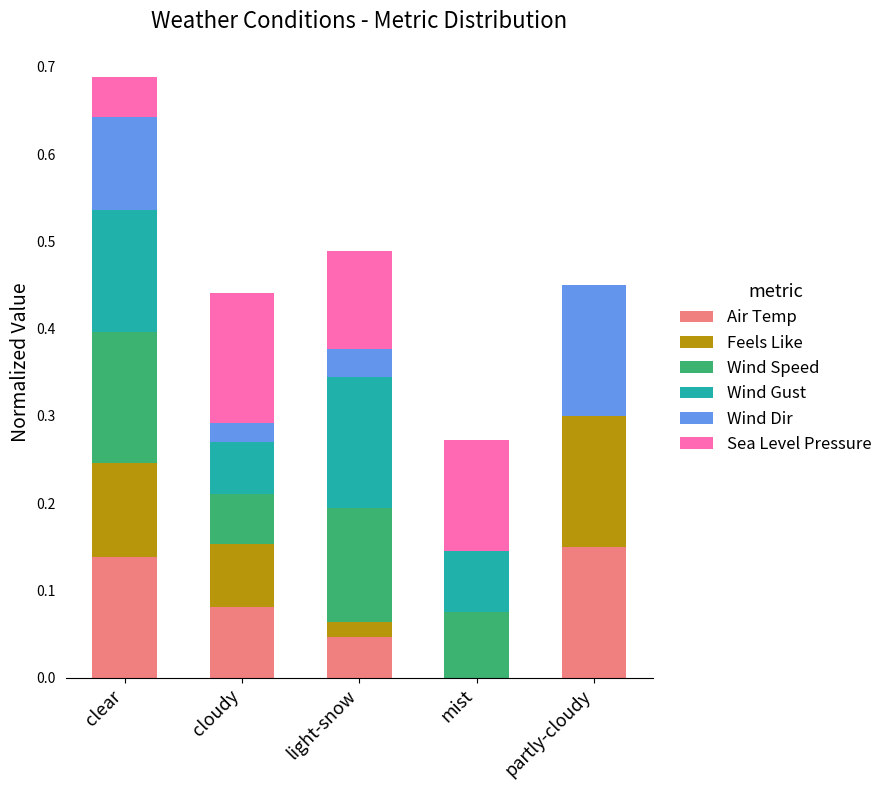

What are all the series names shown in the legend?

Air Temp, Feels Like, Wind Speed, Wind Gust, Wind Dir, Sea Level Pressure